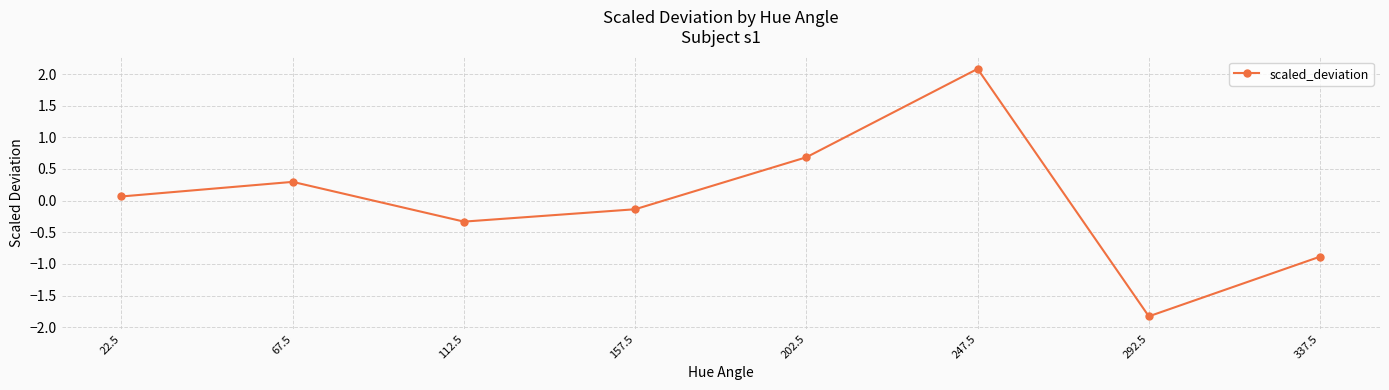

At which label is the value closest to 0?

22.5